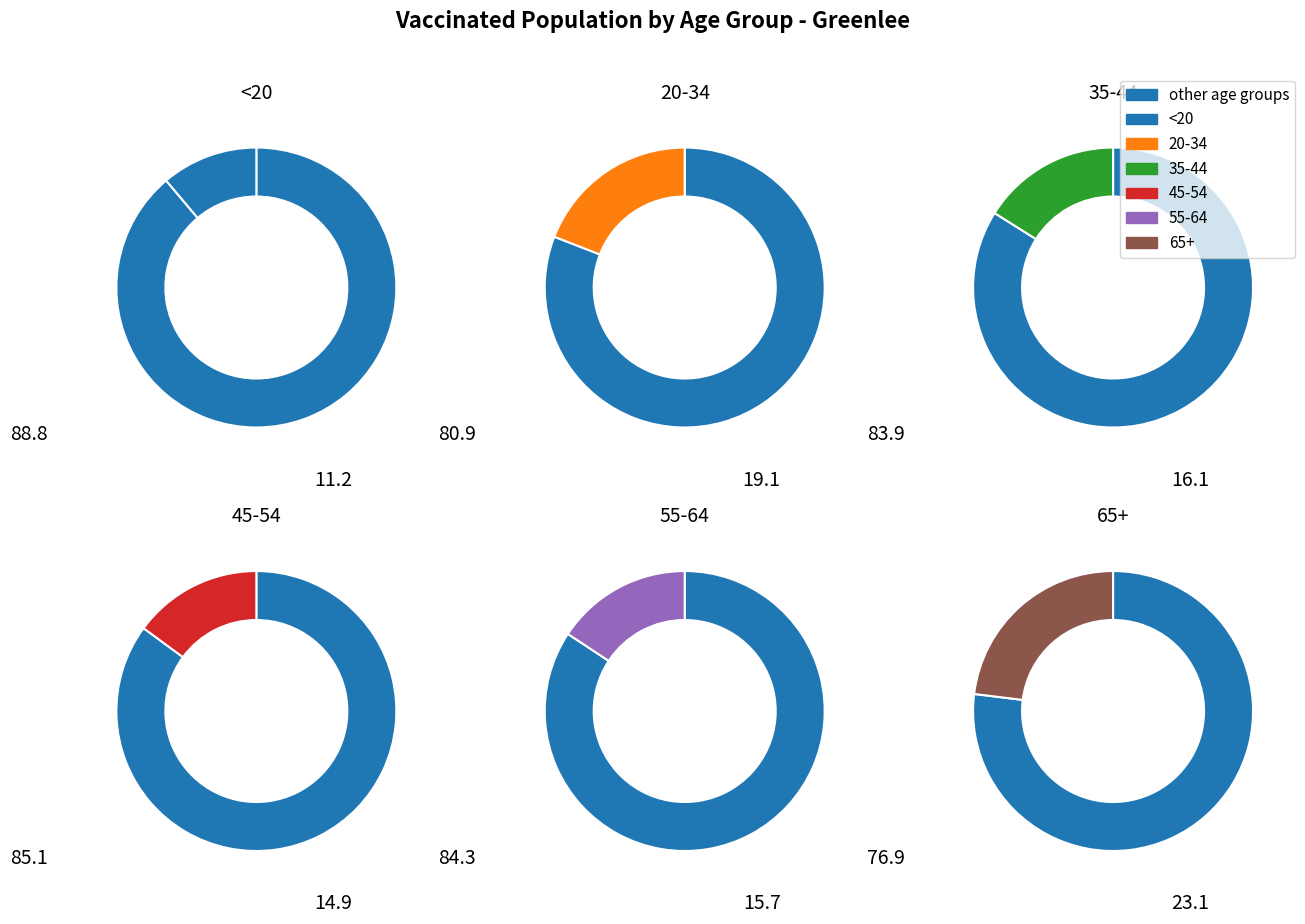

To the nearest percent, what is the combined percentage of 65+ and 35-44?

39%